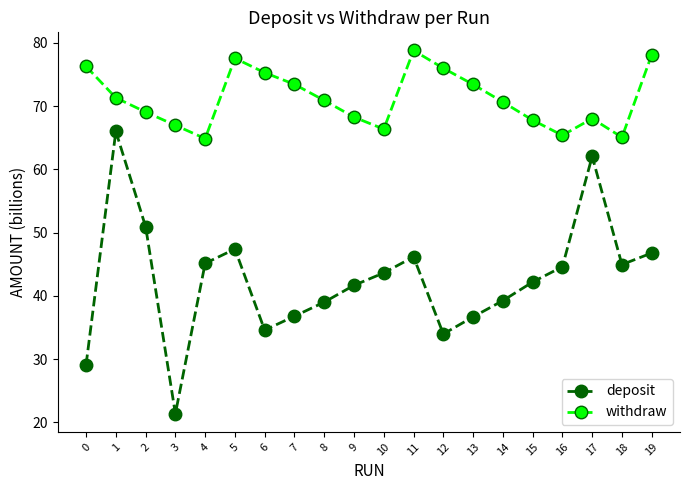

What is the average value of the deposit series?

42.6